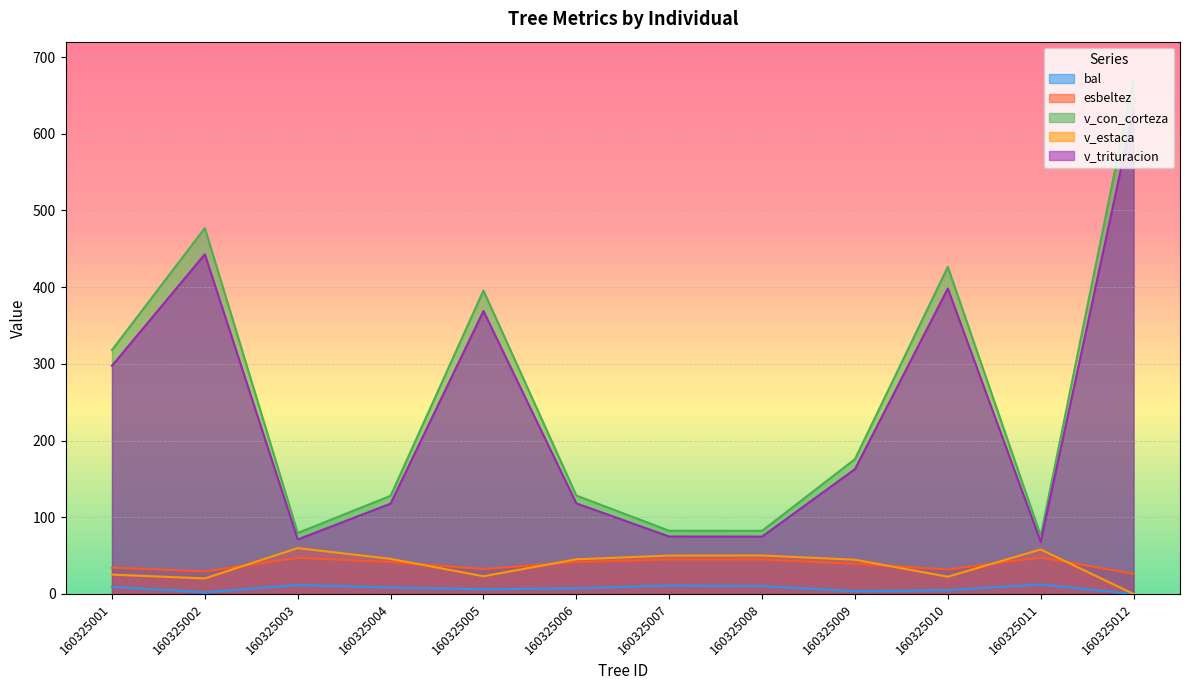

Is the value of v_estaca at 160325006 greater than the value of esbeltez at 160325011?

No